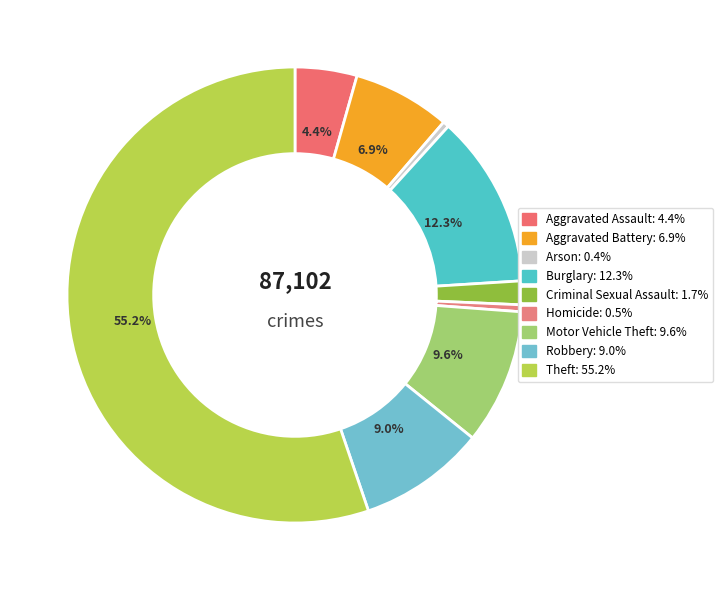

To the nearest percent, what is the difference between the largest and smallest slice percentages?

55%